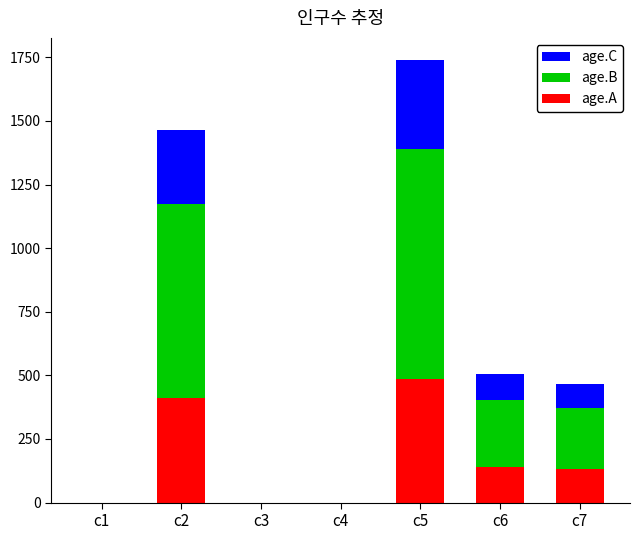

What is the total value across all series at c5?

1739.5